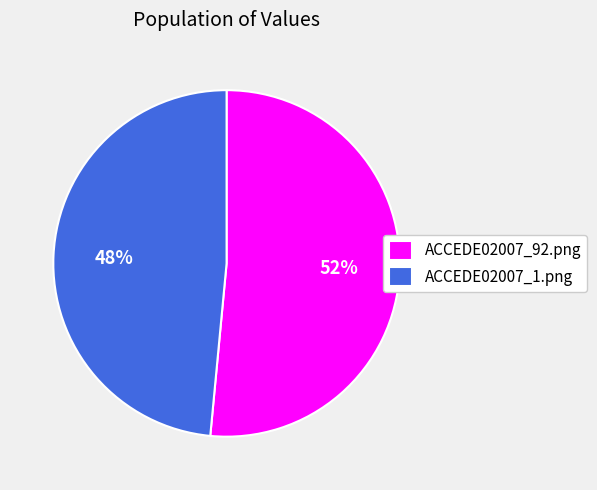

Which slice is the smallest?

ACCEDE02007_1.png